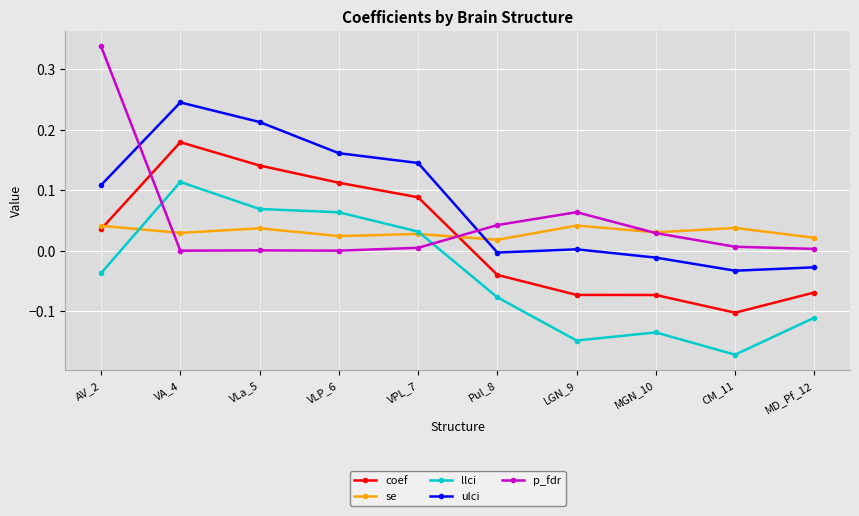

List the series in order of their peak value, lowest first.

se, llci, coef, ulci, p_fdr